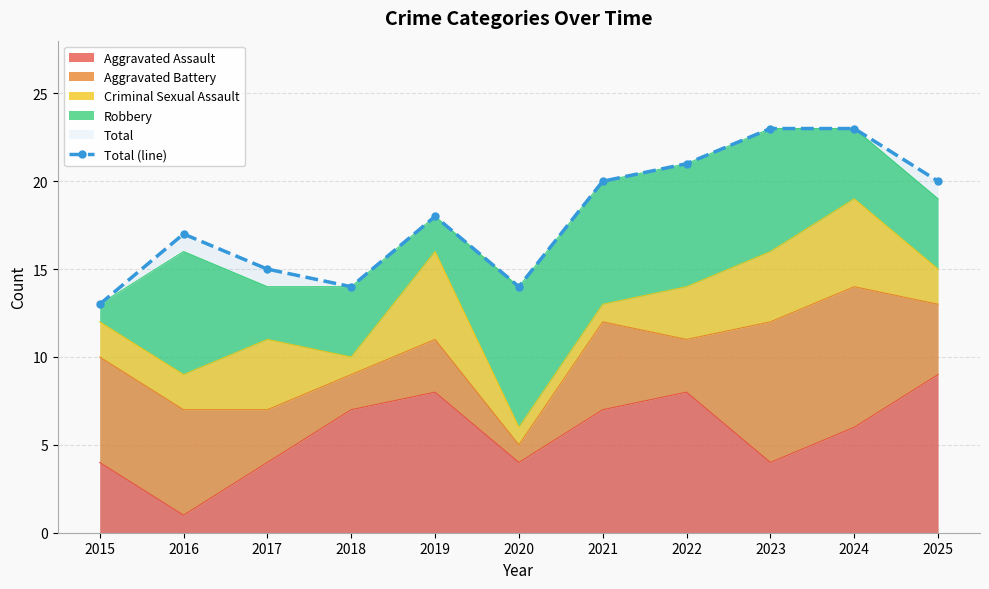

Reading left to right, transcribe all the data shown in this chart.

2015=13	2016=17	2017=15	2018=14	2019=18	2020=14	2021=20	2022=21	2023=23	2024=23	2025=20